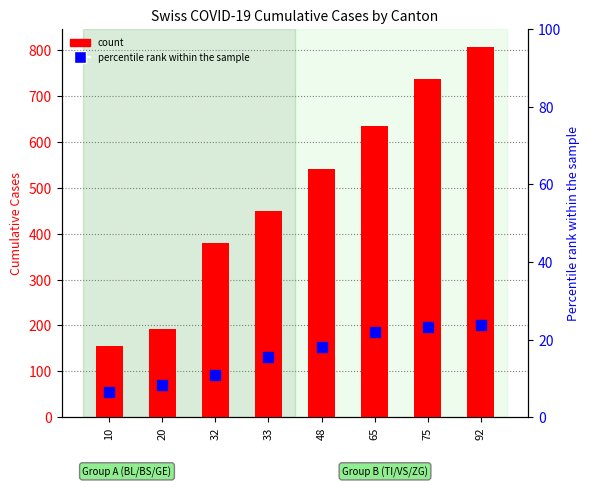

At how many categories does at least one series exceed 403?

5